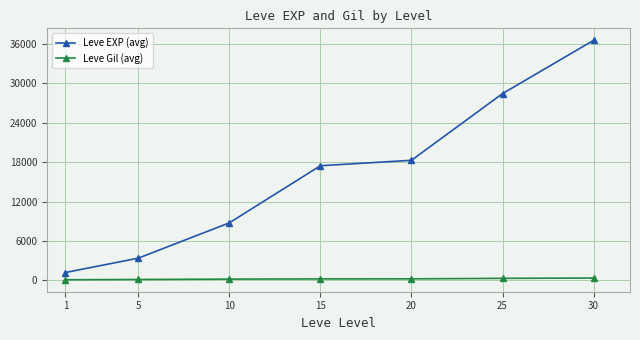

Count the number of categories in the chart.

7